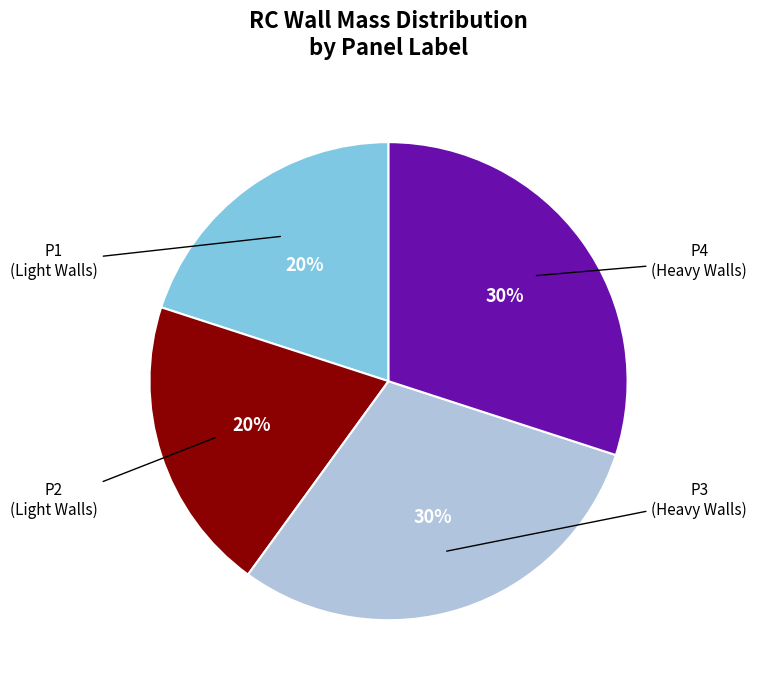

To the nearest percent, what portion does P1 represent?

20%